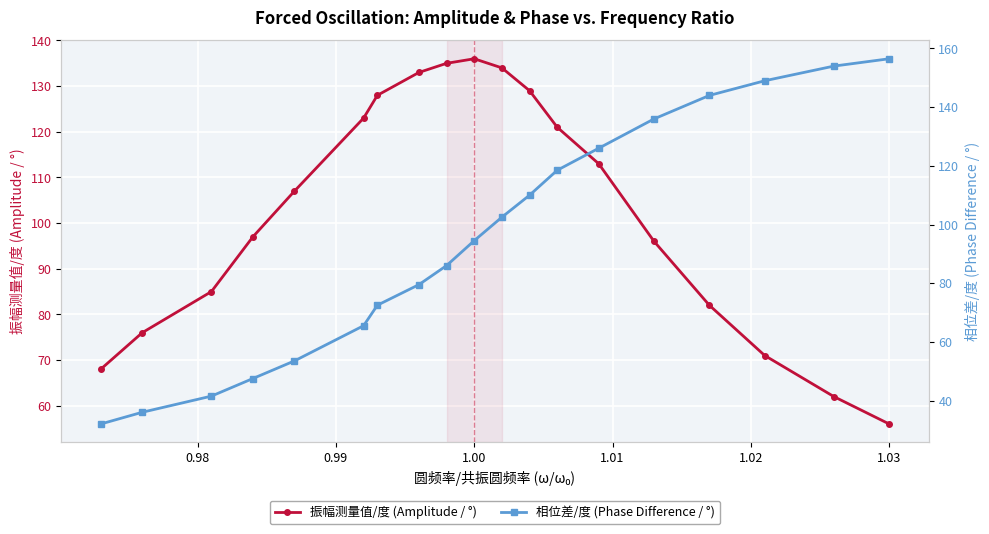

How many data points in 相位差/度 (Phase Difference / °) are above 94?

10